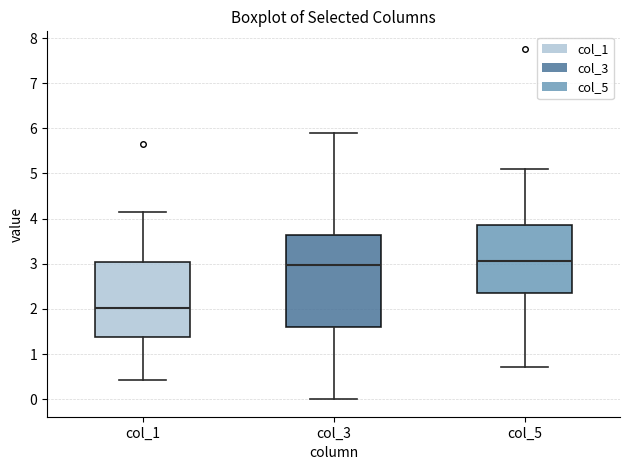

Reading left to right, transcribe this box plot: for each box, give where its median line is, the range the box spans, and where its two whiskers end, as read against the y-axis. The values are not printed on the chart, so give them approximately, as read against the axis.

col_1: median 2.0, box 1.4 to 3.0, whiskers 0.4 to 4.2
col_3: median 3.0, box 1.6 to 3.6, whiskers 0.0 to 5.9
col_5: median 3.1, box 2.3 to 3.8, whiskers 0.7 to 5.1